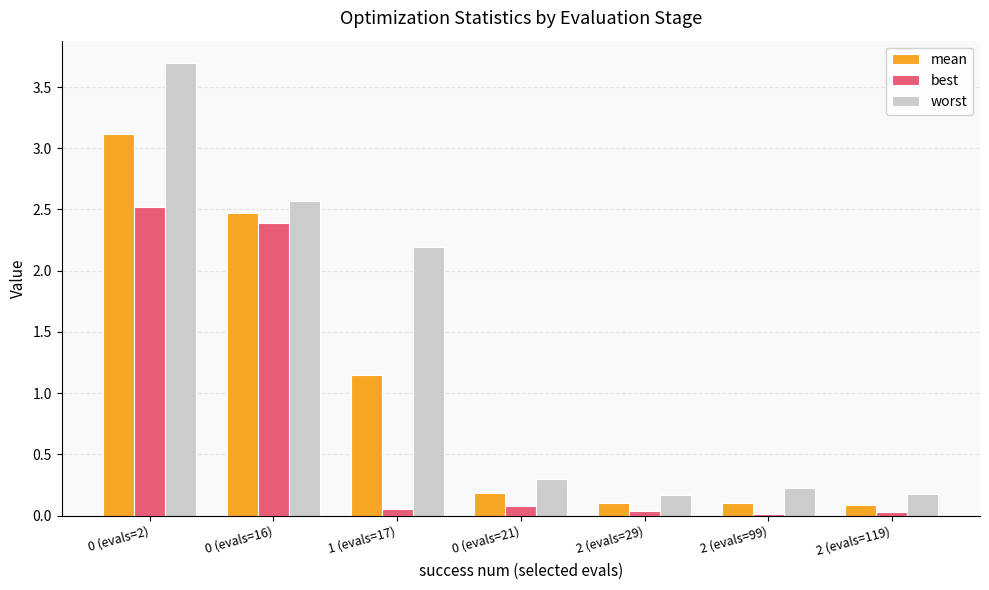

What is the total value across all series at 0 (evals=2)?

9.3